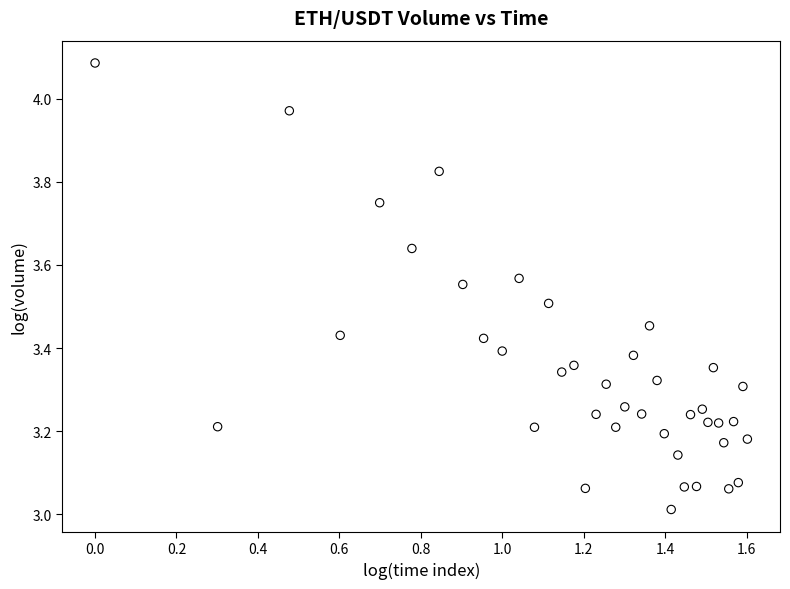

What is the range of Y values (max minus min)?

1.1